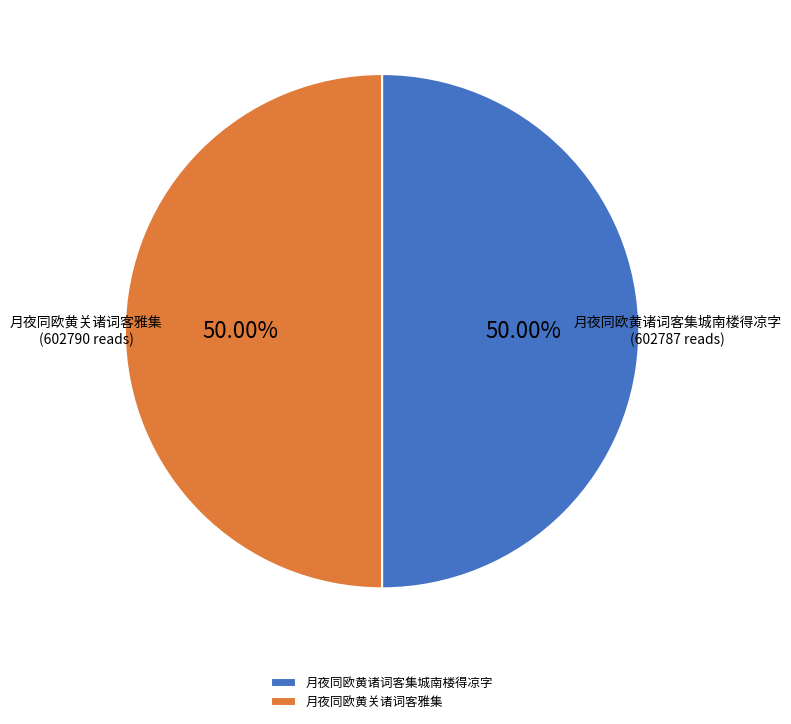

Count the number of slices in the pie.

2